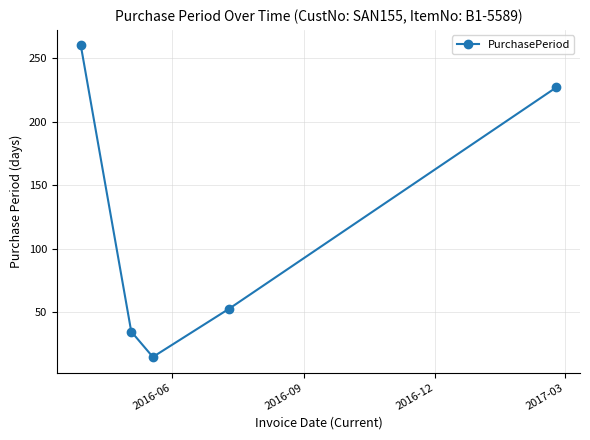

What is the sum of all values?

590